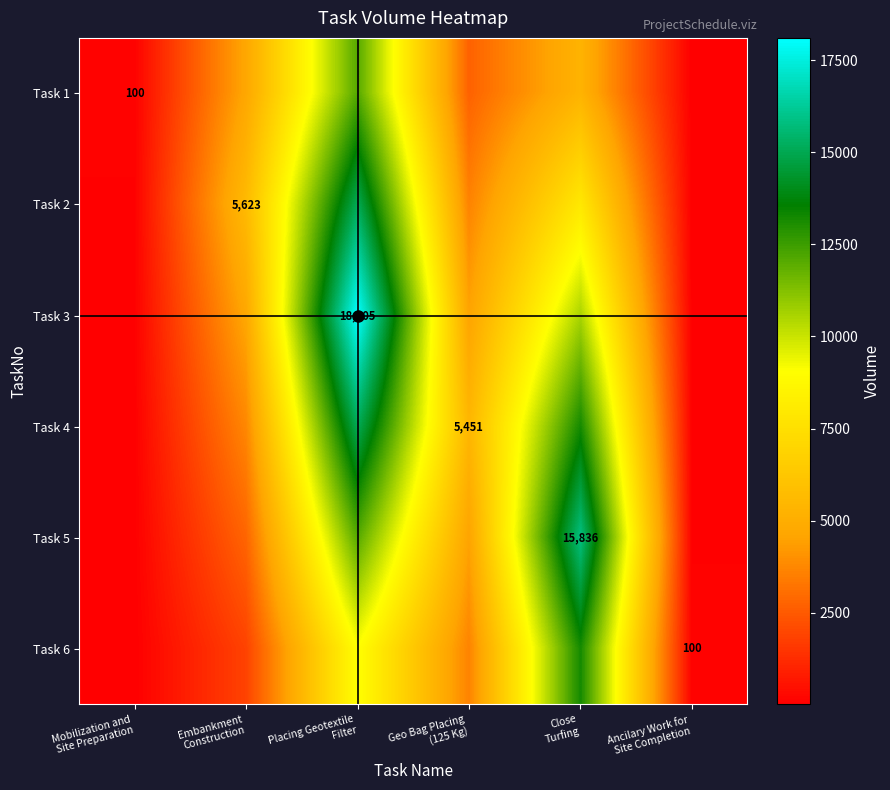

What is the sum of the Task 3 values at Mobilization and Site Preparation and Ancilary Work for Site Completion?

116.7